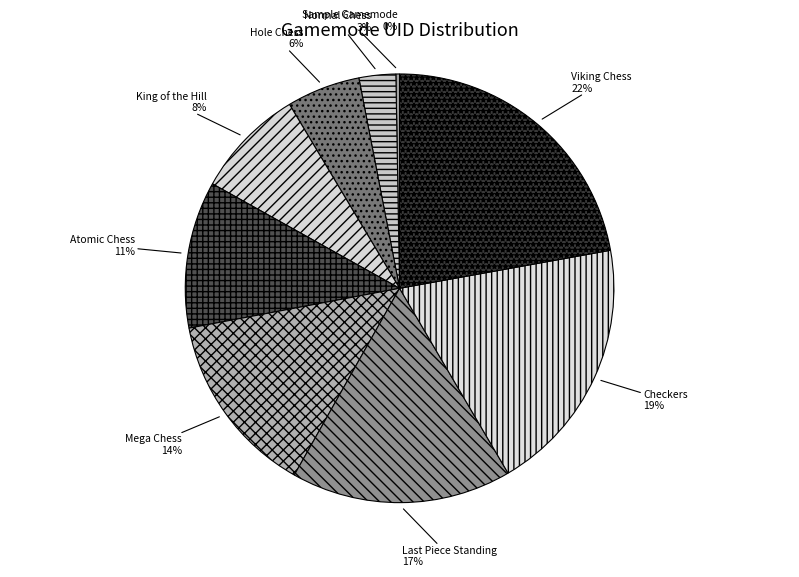

To the nearest percent, what portion does Hole Chess represent?

6%